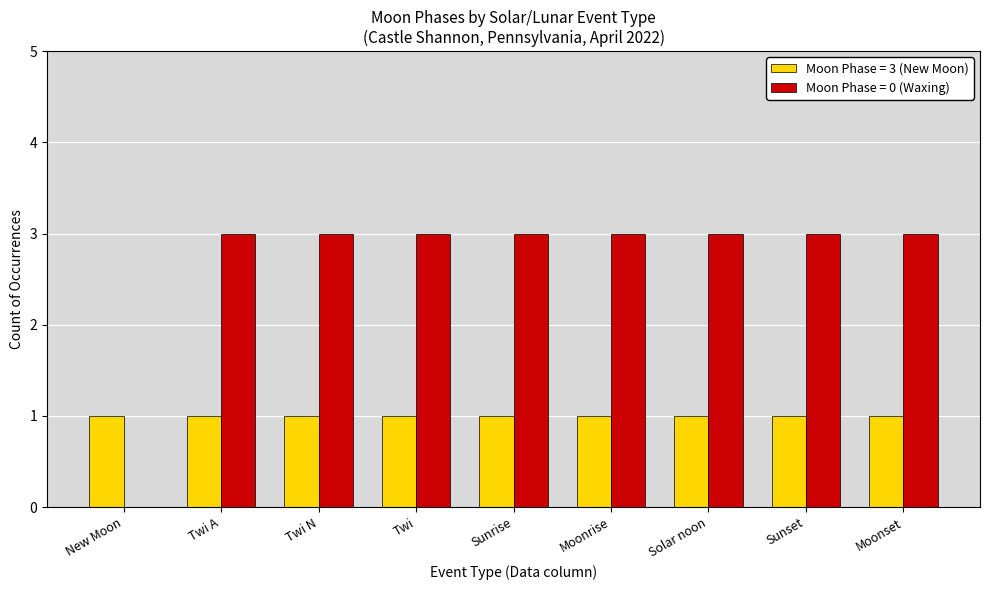

Which series has the largest total across all categories?

Moon Phase = 0 (Waxing)